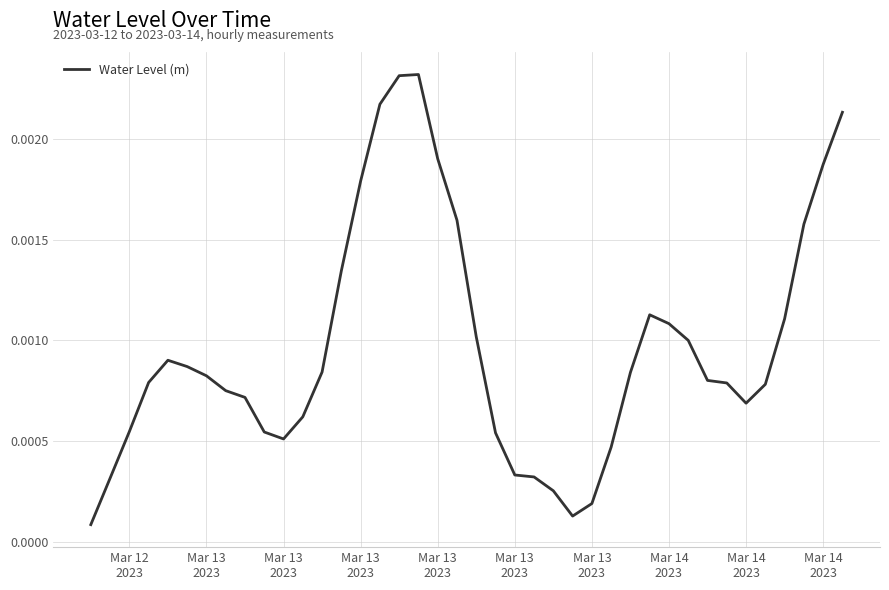

Does the chart have visible grid lines?

Yes